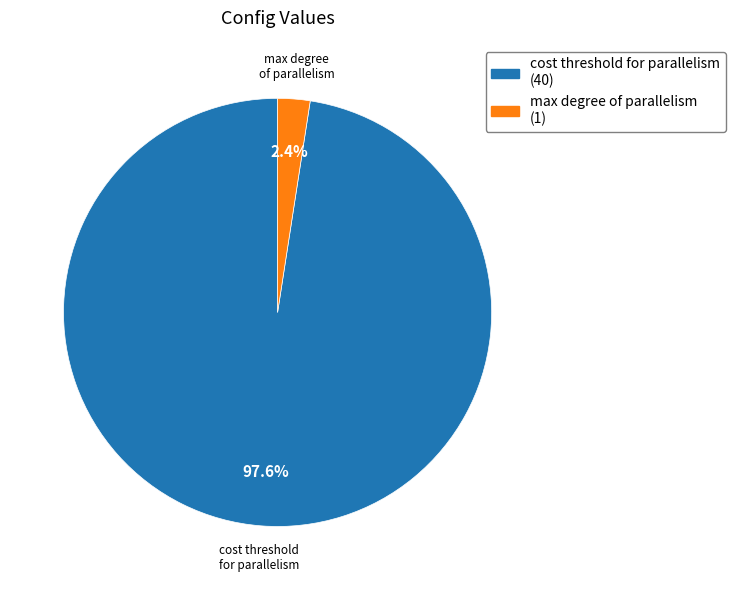

Which category has the biggest portion of the pie?

cost threshold for parallelism (40)